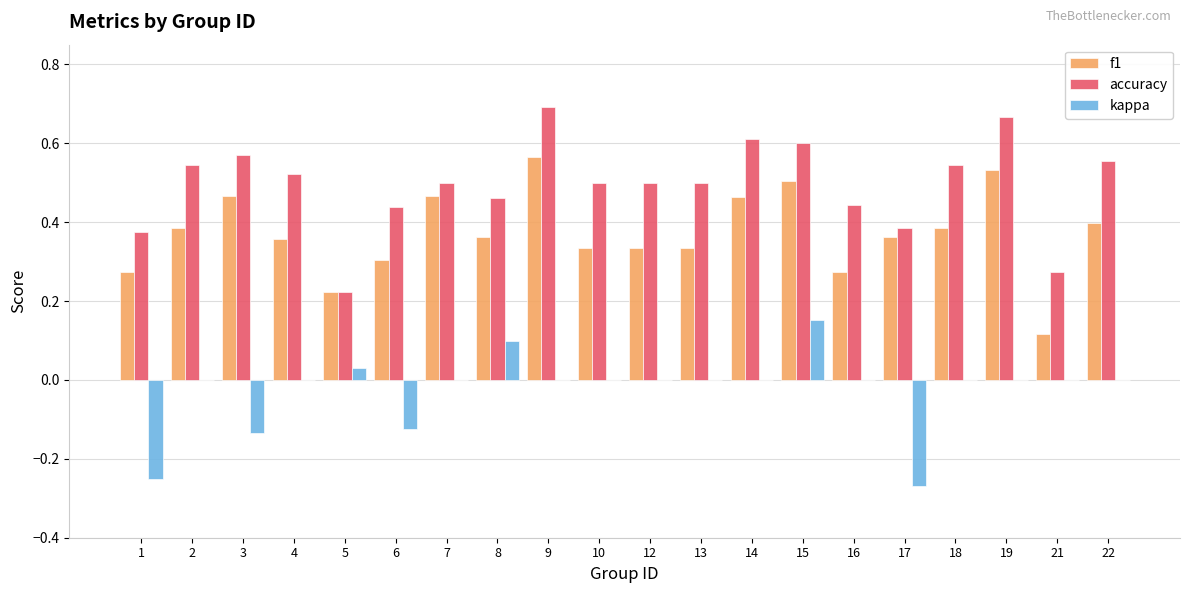

Which series changed the most between 1 and 16?

kappa